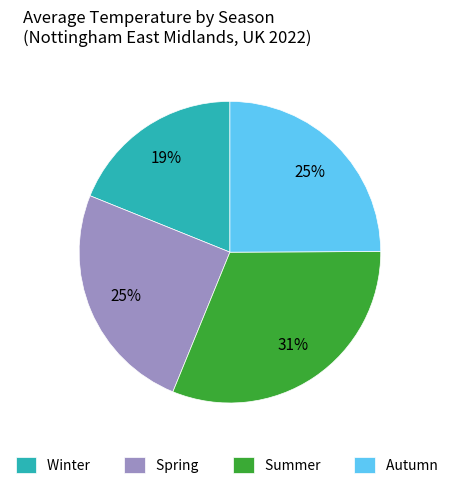

Is there any slice that represents more than half of the pie?

No